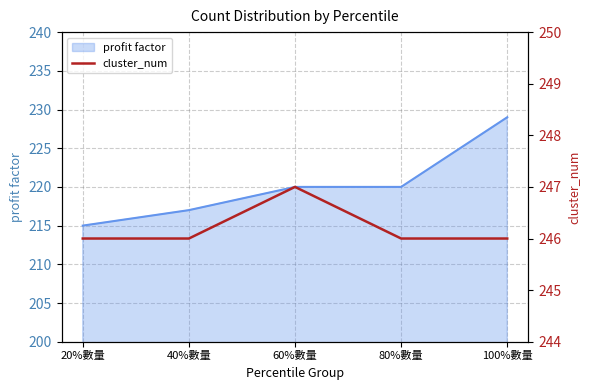

Is it true that profit factor equals 220 at 80%數量?

True